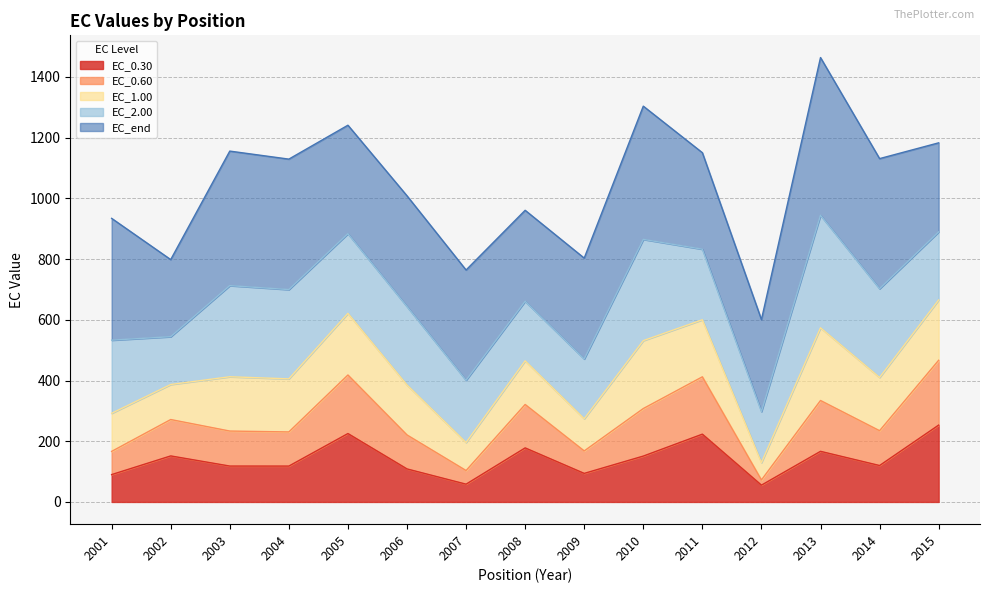

At which category does the chart reach its minimum across all series?

2012